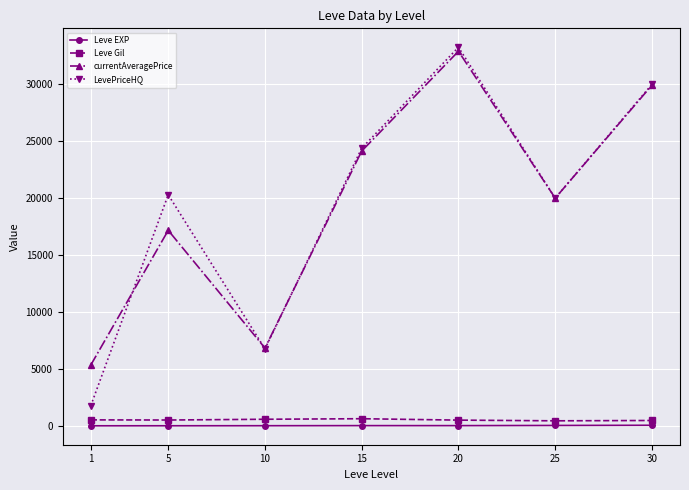

True or false: Leve Gil and Leve EXP intersect in this chart.

False